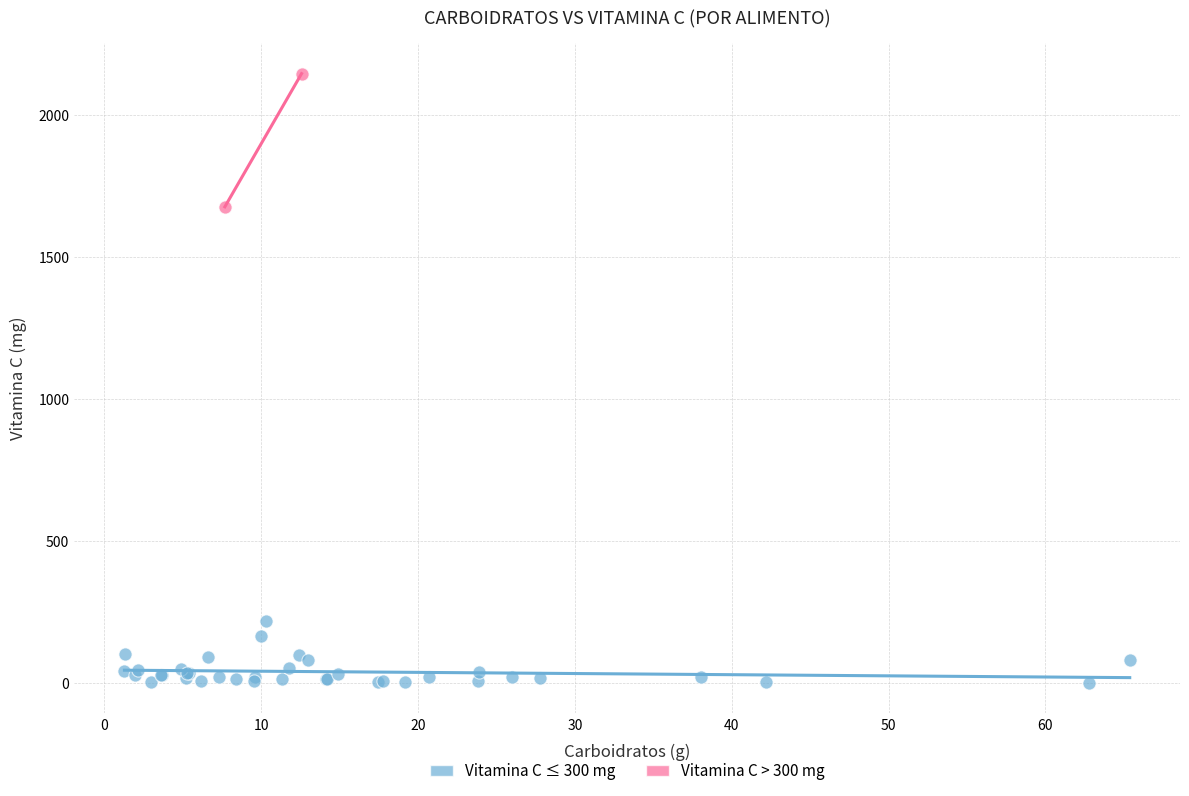

What are all the series names shown in the legend?

Vitamina C ≤ 300 mg, Vitamina C > 300 mg